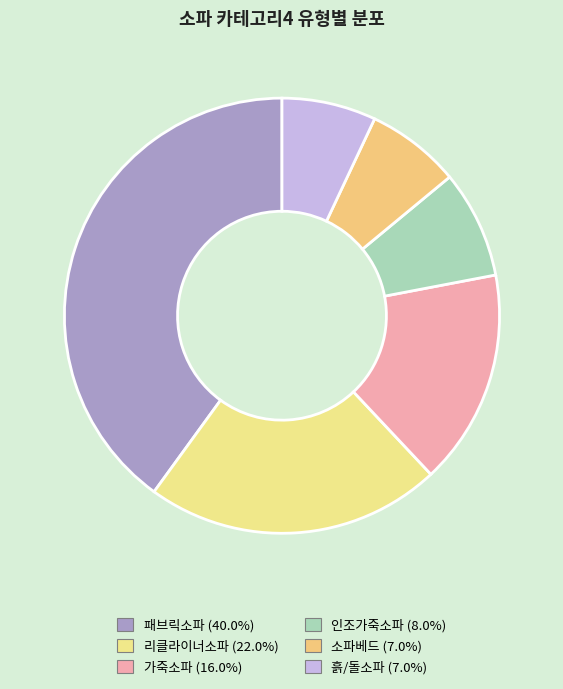

How many slices are in this pie chart?

6